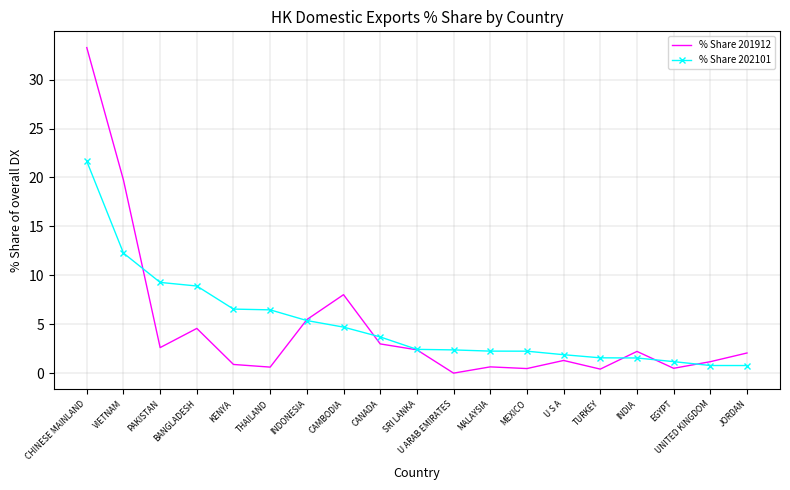

At BANGLADESH, list the series in order from smallest to largest.

% Share 201912, % Share 202101